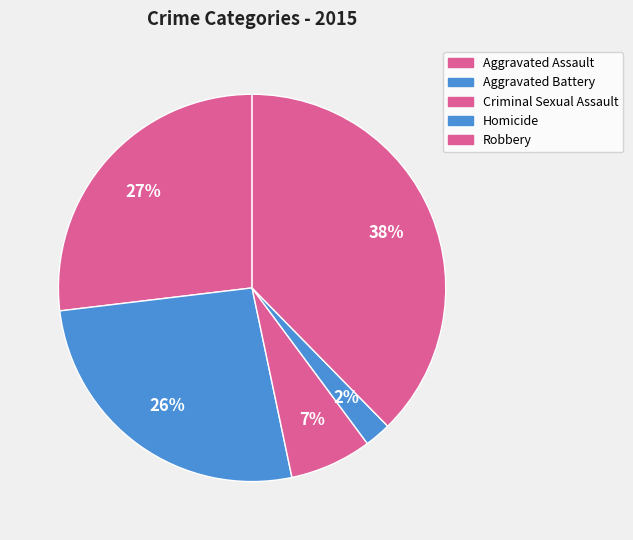

To the nearest percent, what is the average slice percentage?

20%